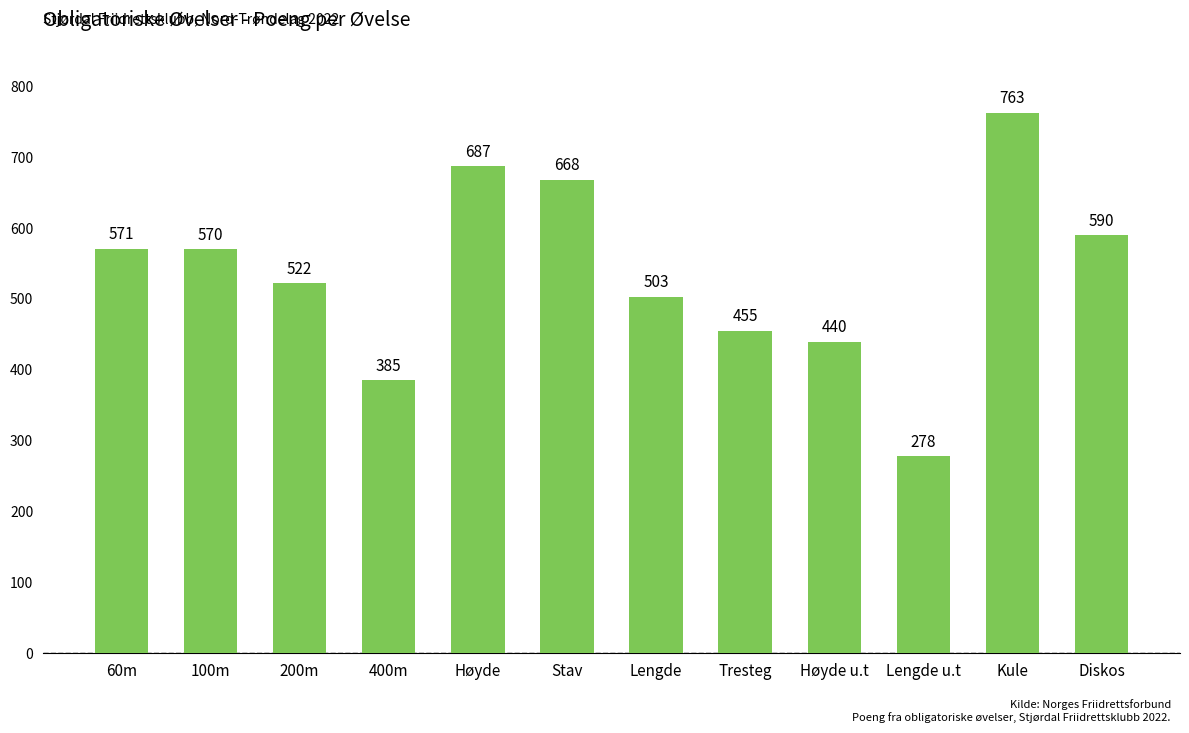

What is the greatest value displayed?

763